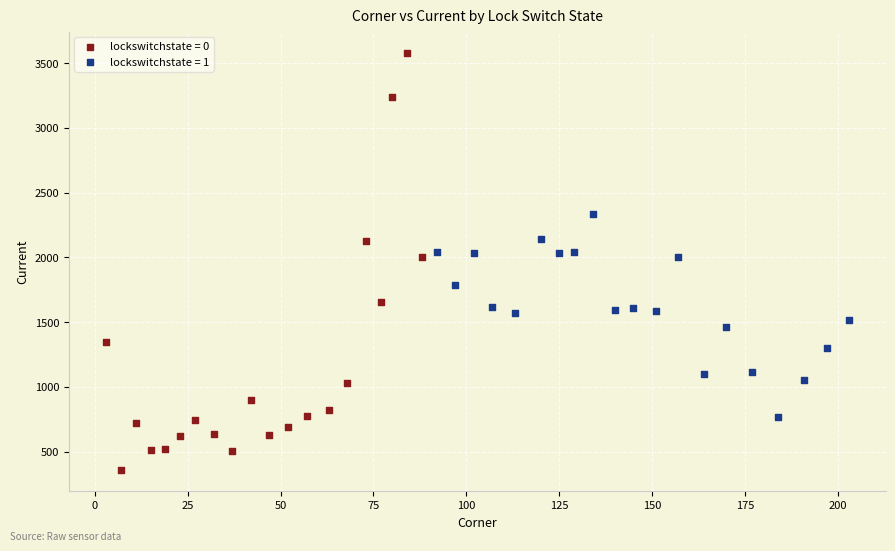

Which series has the largest Y range (max minus min)?

lockswitchstate = 0